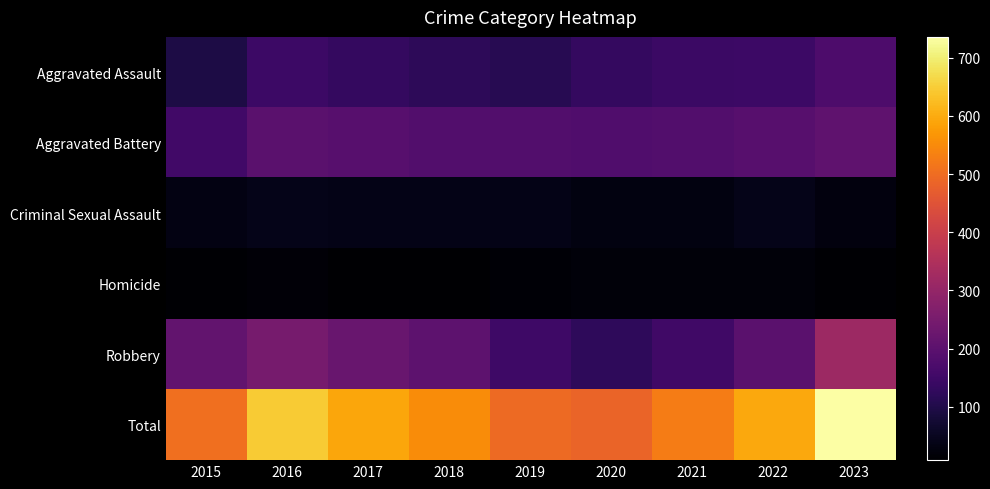

Reading right to left, list all the values displayed in this chart.

Aggravated Assault: 2023=175	2022=146	2021=142	2020=131	2019=113	2018=119	2017=131	2016=146	2015=95
Aggravated Battery: 2023=206	2022=190	2021=182	2020=180	2019=182	2018=183	2017=191	2016=196	2015=154
Criminal Sexual Assault: 2023=27	2022=40	2021=30	2020=28	2019=37	2018=38	2017=39	2016=40	2015=31
Homicide: 2023=12	2022=20	2021=20	2020=22	2019=14	2018=8	2017=8	2016=18	2015=13
Robbery: 2023=316	2022=198	2021=153	2020=124	2019=150	2018=204	2017=224	2016=247	2015=212
Total: 2023=736	2022=594	2021=527	2020=485	2019=496	2018=552	2017=593	2016=647	2015=505